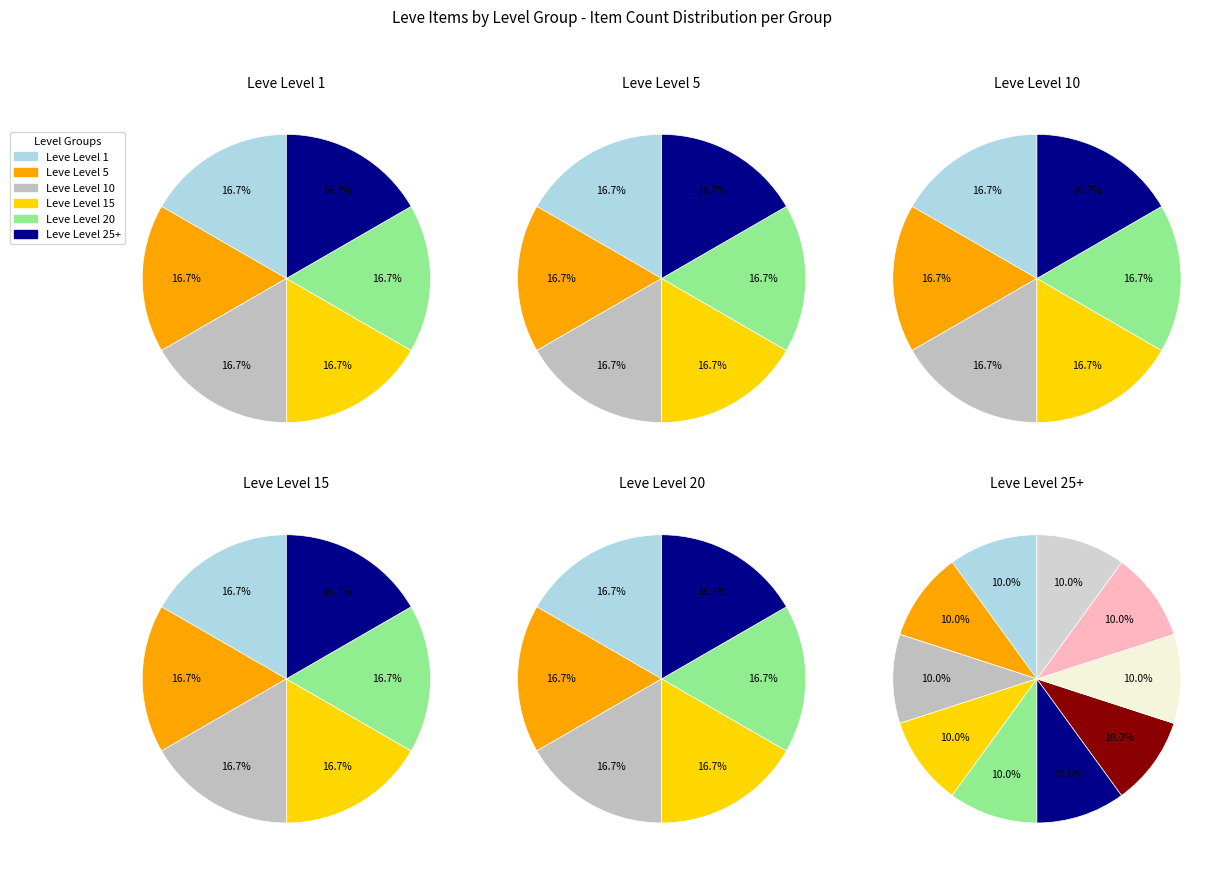

Is Bronze Plate the majority of the pie?

No